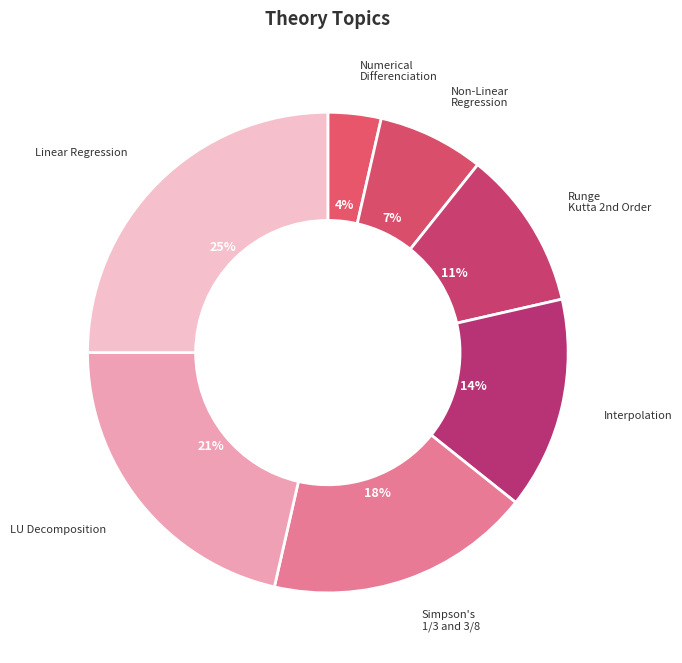

Which slice is the largest?

Linear Regression